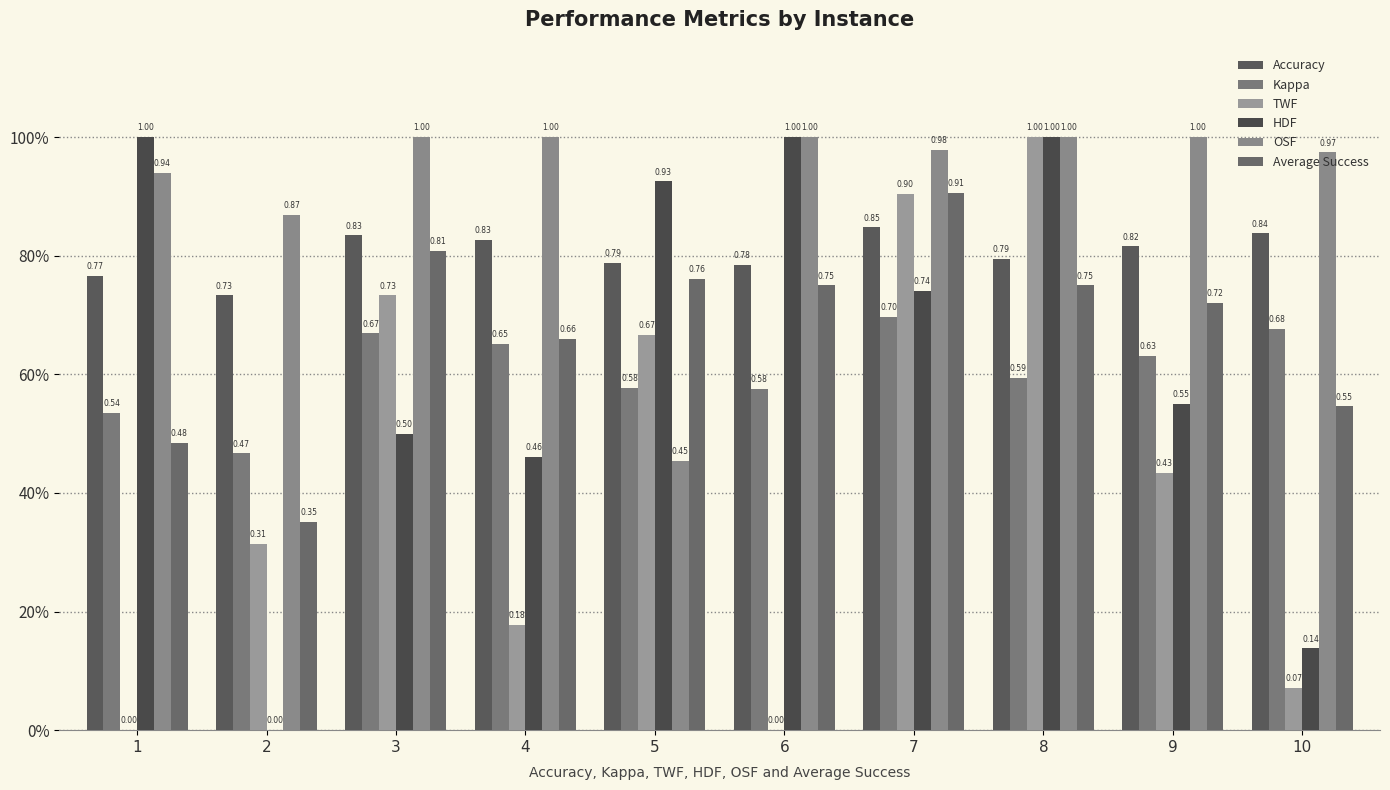

What are all the series names shown in the legend?

Accuracy, Kappa, TWF, HDF, OSF, Average Success